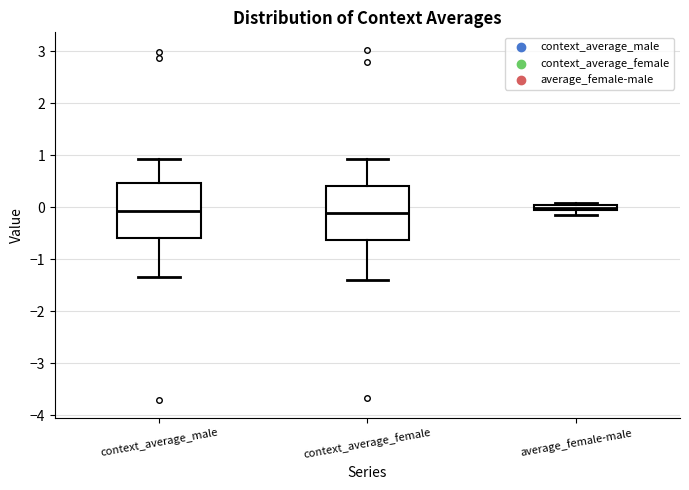

Where is the upper edge of the box for average_female-male on the y-axis? The values are not printed on the chart, so give them approximately, as read against the axis.

0.0